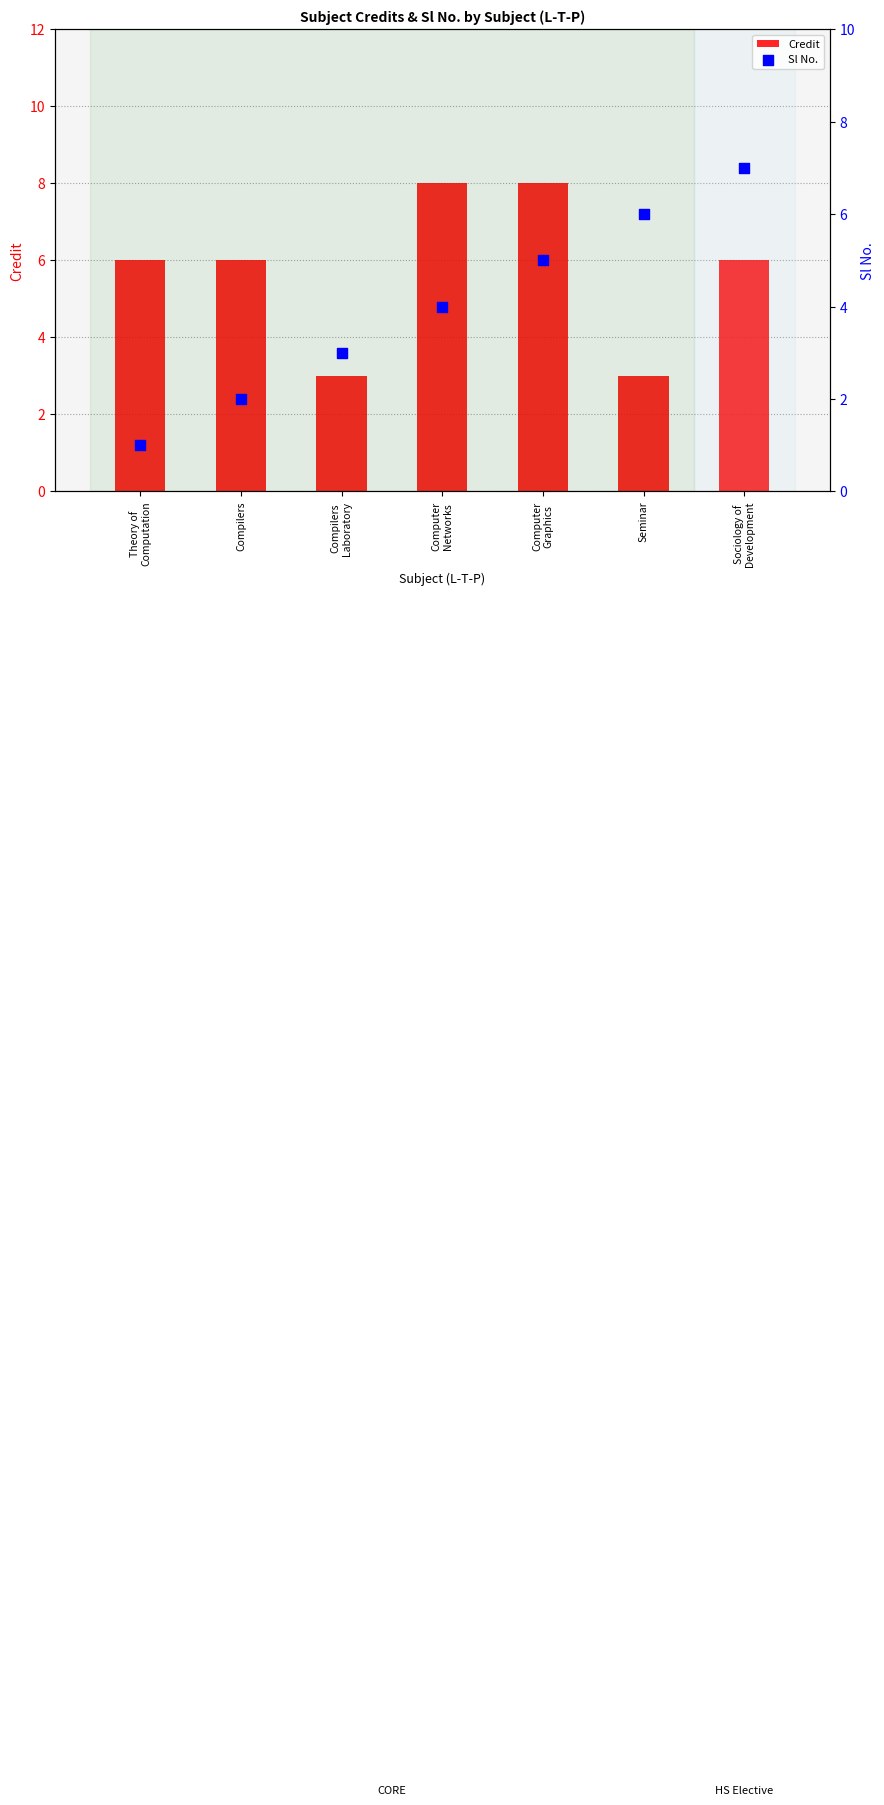

What are all the series names shown in the legend?

Credit, Sl No.